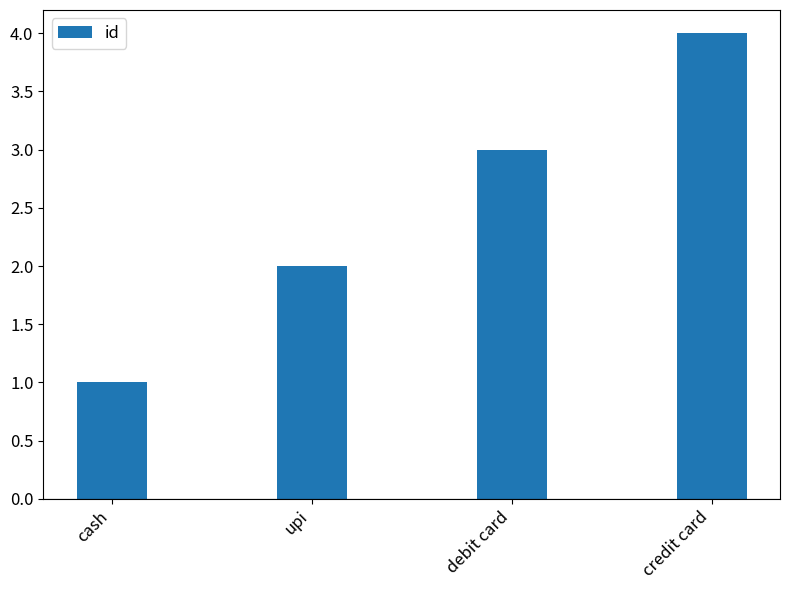

List the labels in order of value, largest first.

credit card, debit card, upi, cash